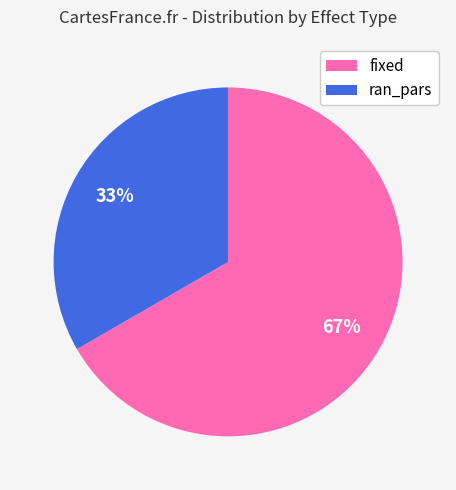

What is the largest slice in the pie chart?

fixed